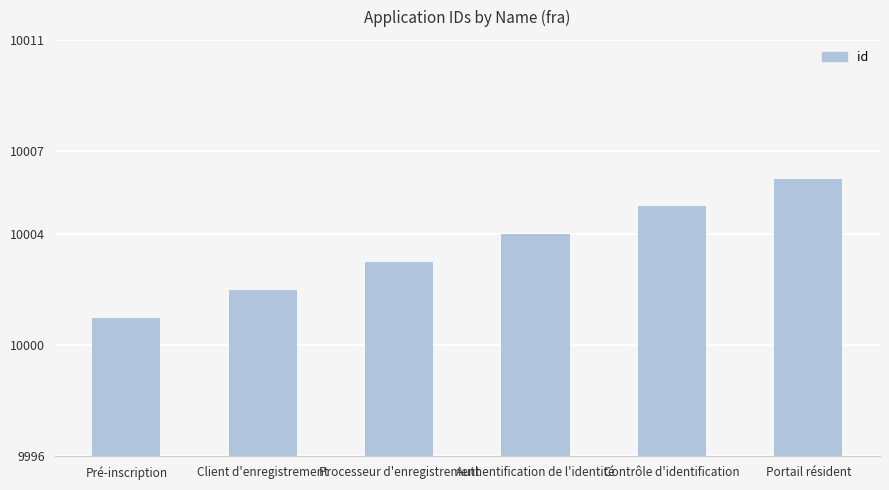

How many distinct data groups are displayed?

1